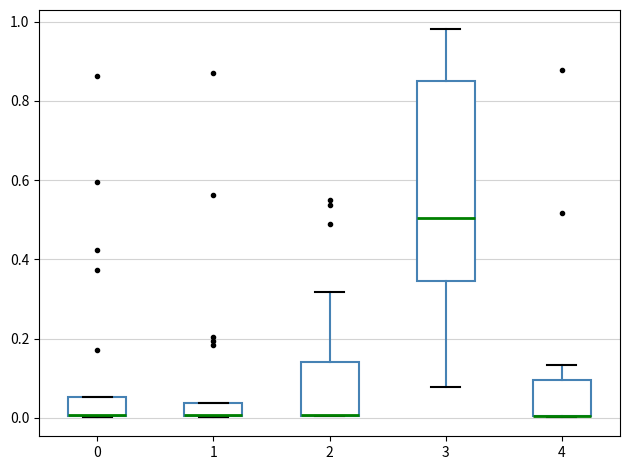

Which box is the tallest, from its lower edge to its upper edge?

3